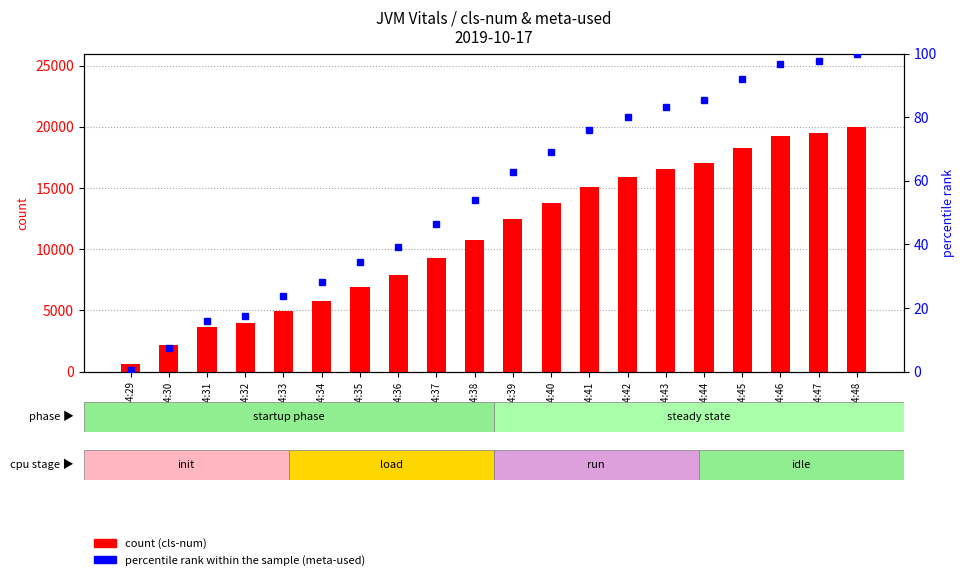

Between 07:54:39 and 07:54:48, which is larger?

07:54:48